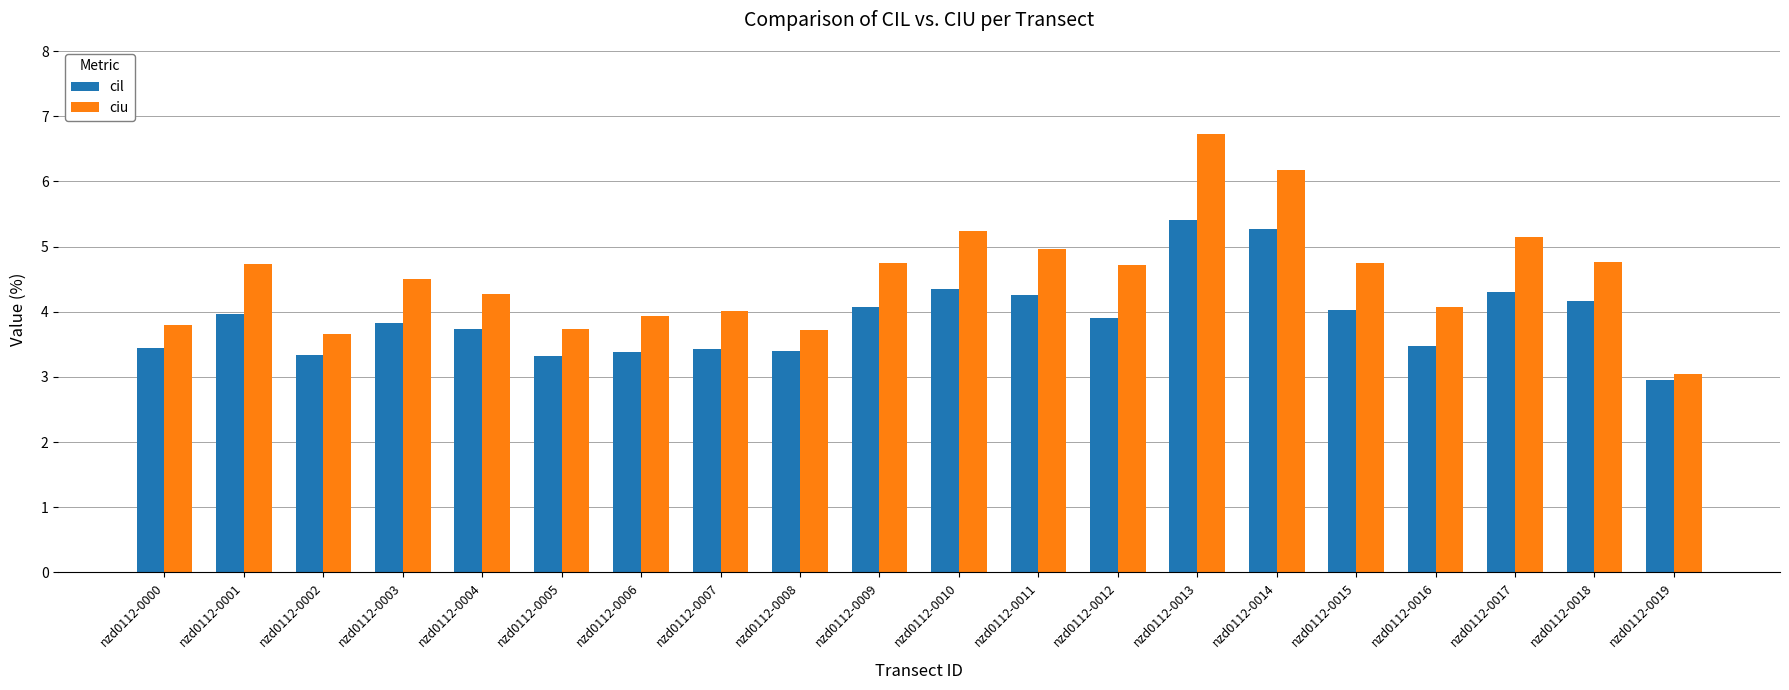

Rank the series at nzd0112-0000 from lowest to highest value.

cil, ciu